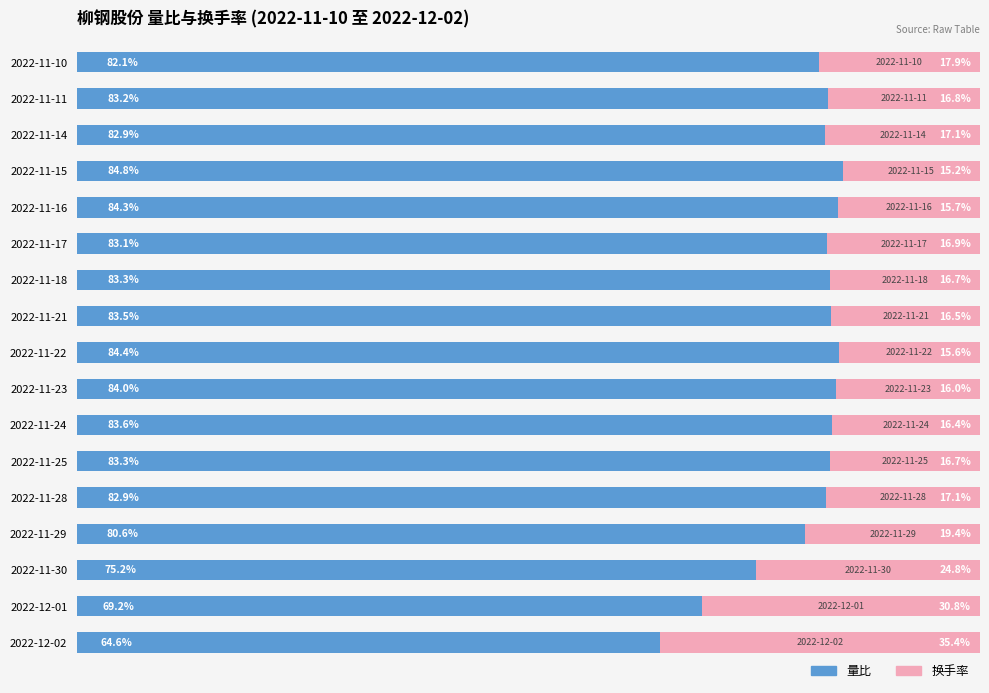

Which category has the lowest value in the 量比 series?

2022-12-02